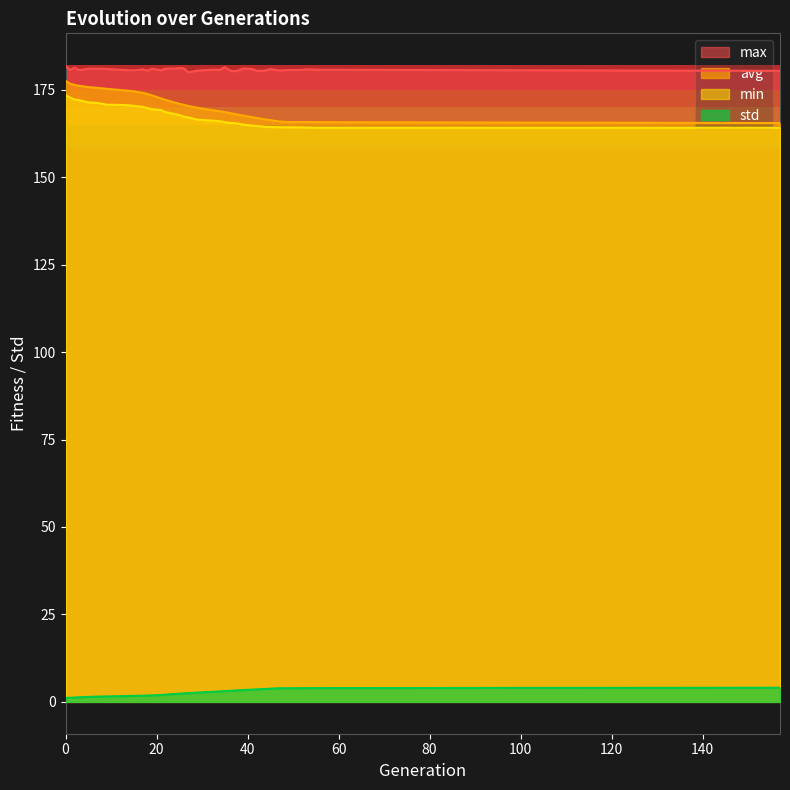

What is the average value of the max series?

180.7